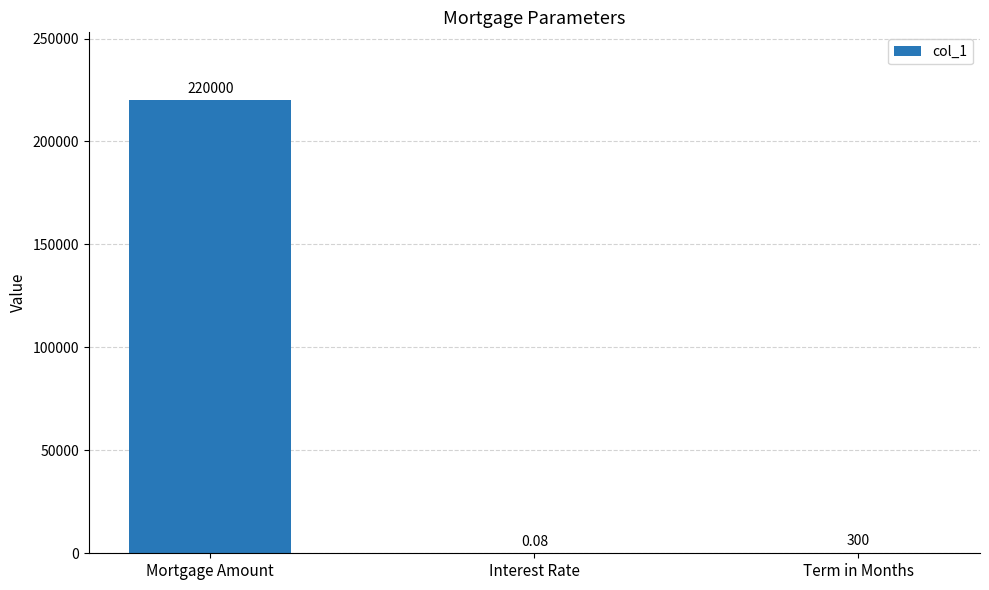

At which category does the chart reach its peak across all series?

Mortgage Amount